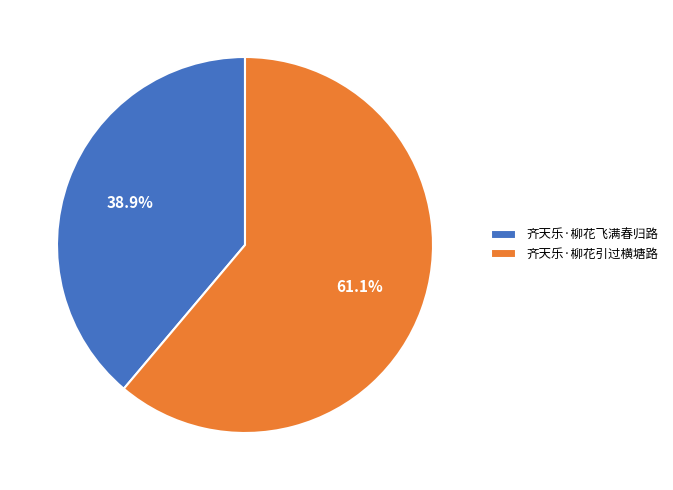

Between 齐天乐·柳花飞满春归路 and 齐天乐·柳花引过横塘路, which is larger?

齐天乐·柳花引过横塘路